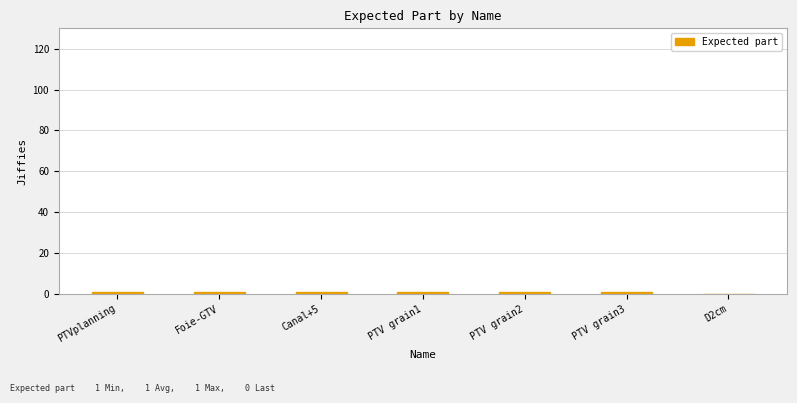

What is the sum of all values?

6